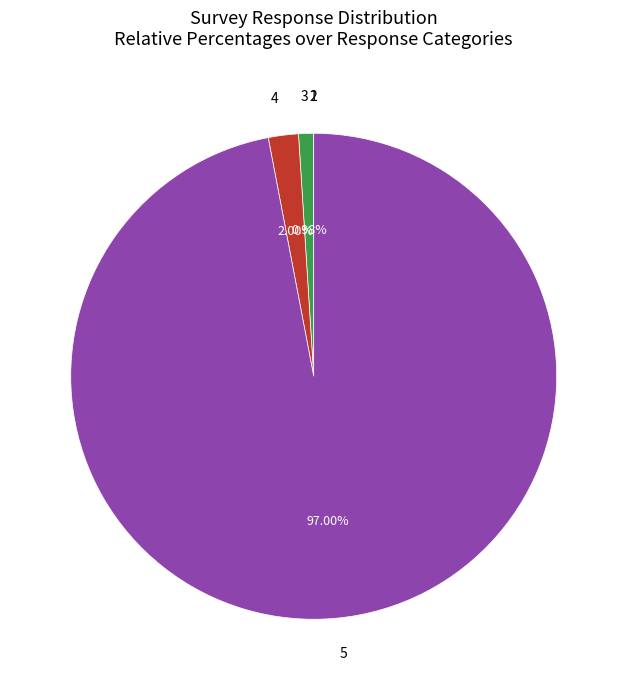

Combined, do 5 and 4 account for over 50%?

Yes